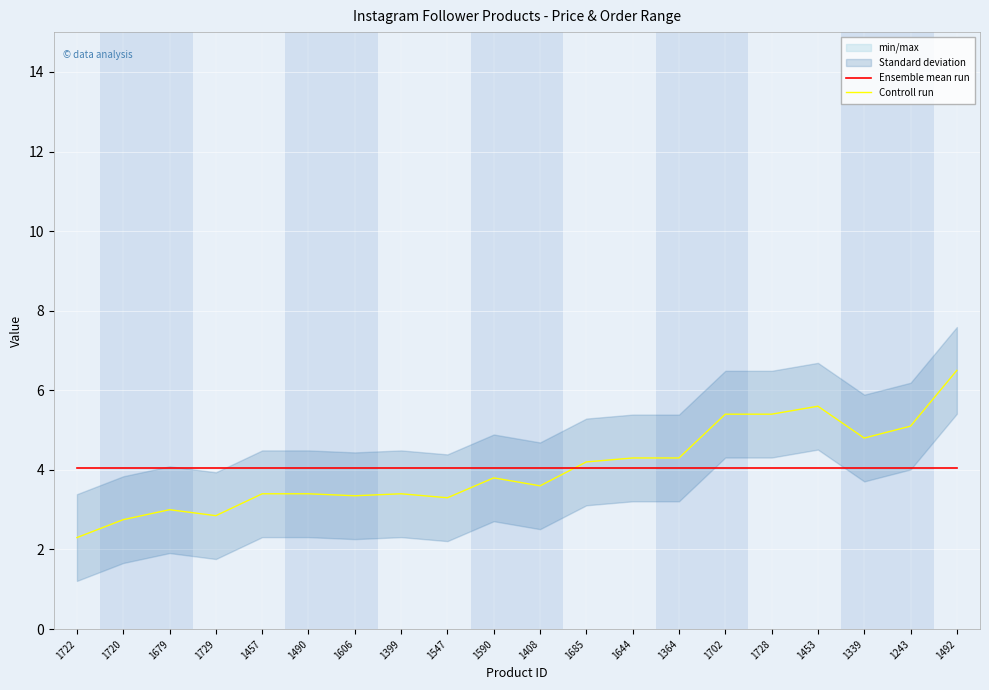

Which series has the largest range (max minus min)?

Controll run